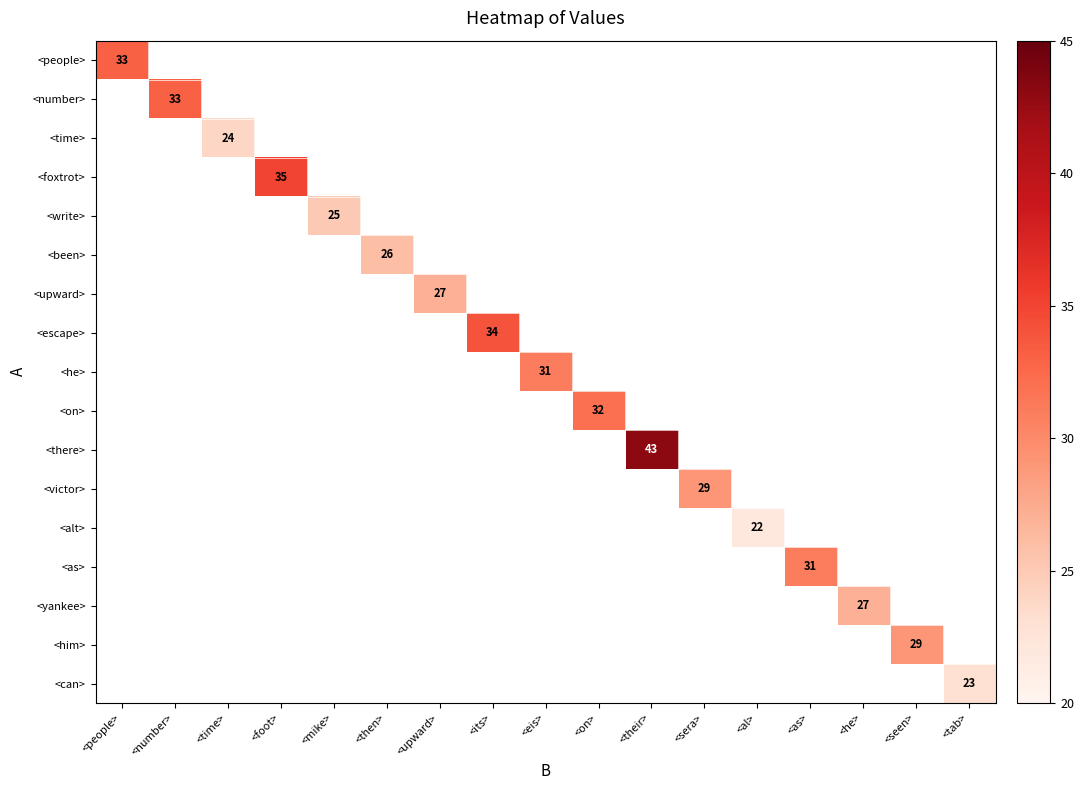

True or false: <he> has a value of 7 at <eis>.

False